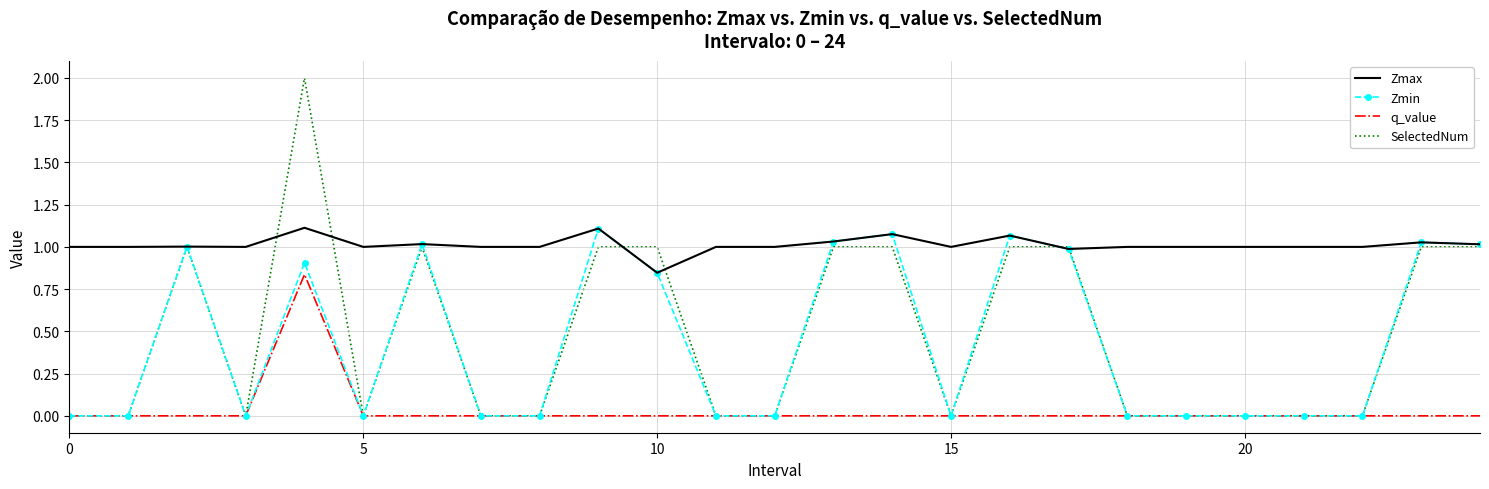

True or false: Zmax and q_value intersect in this chart.

False